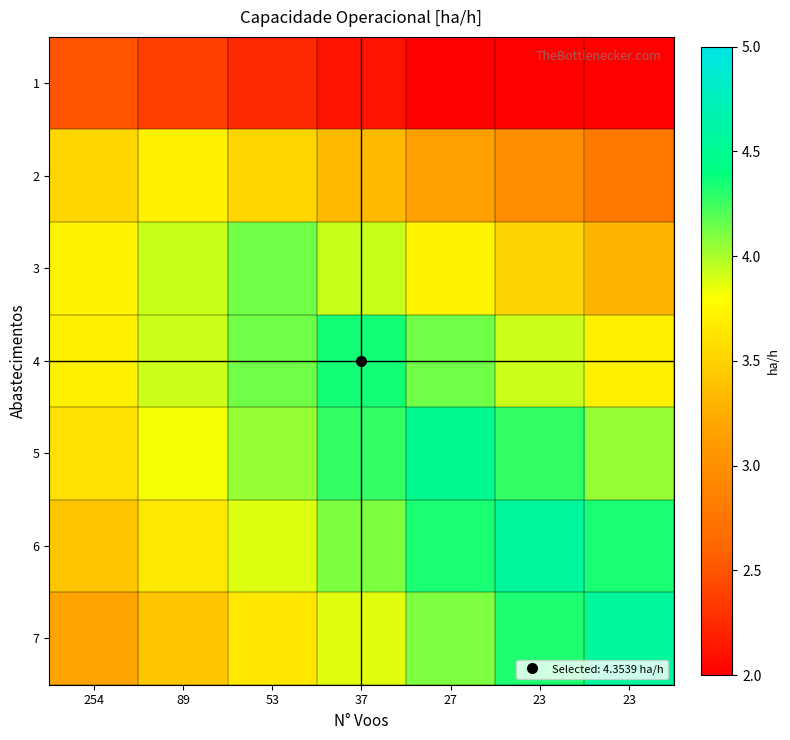

What is the total value across all series at 37?

26.0